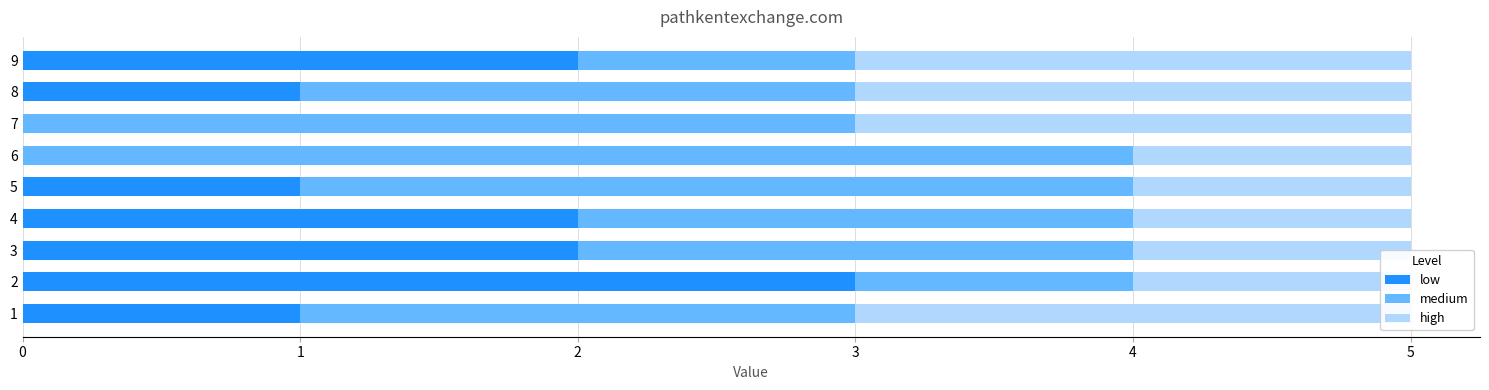

Rank the categories by medium value from highest to lowest.

6, 5, 7, 1, 3, 4, 8, 2, 9